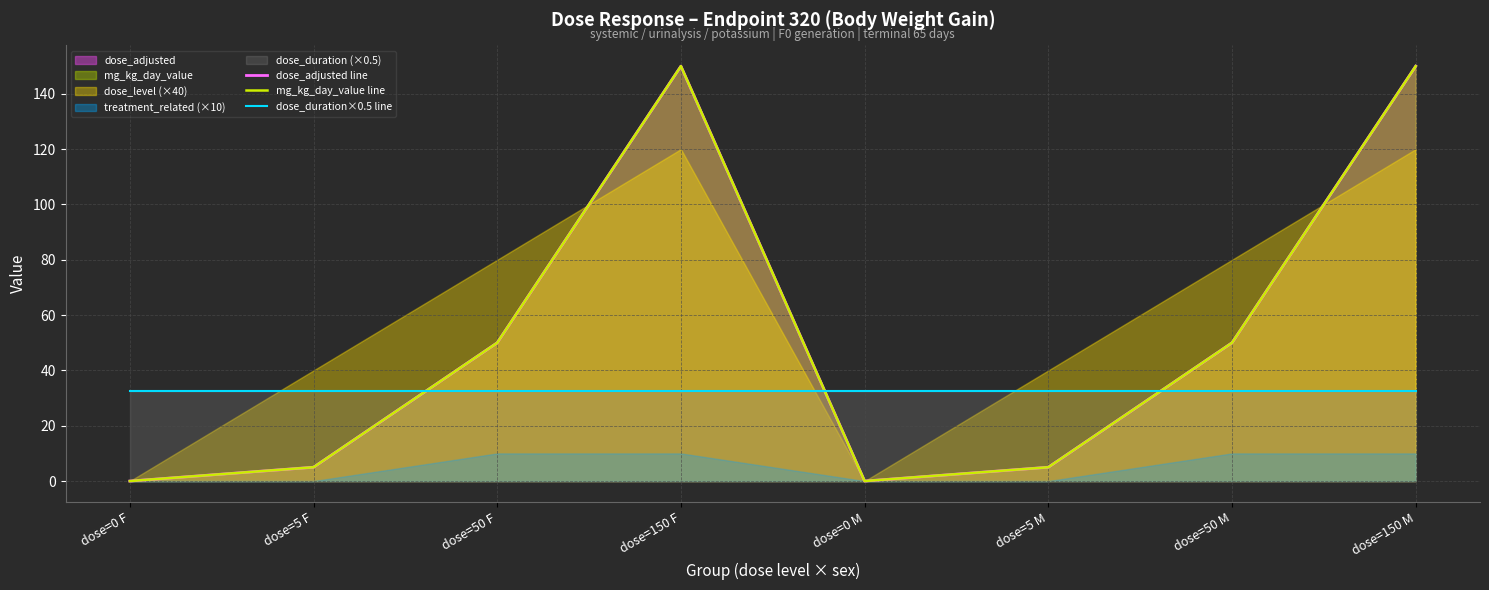

List the labels in order of dose_duration×0.5 line value, smallest first.

dose=0 F, dose=5 F, dose=50 F, dose=150 F, dose=0 M, dose=5 M, dose=50 M, dose=150 M